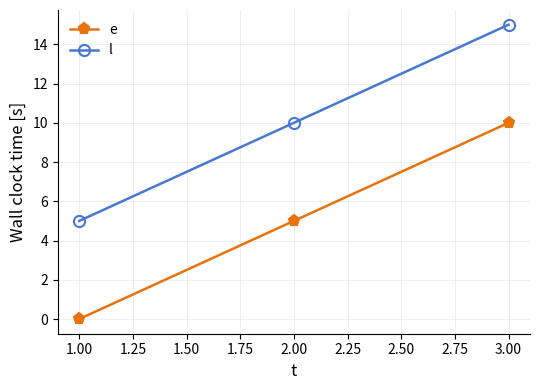

How many values in e are above zero?

2